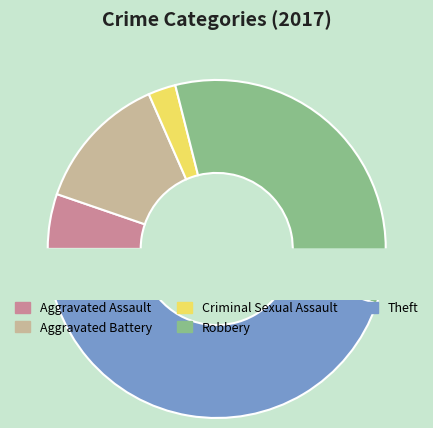

What is the total percentage of Criminal Sexual Assault and Robbery?

36.8%